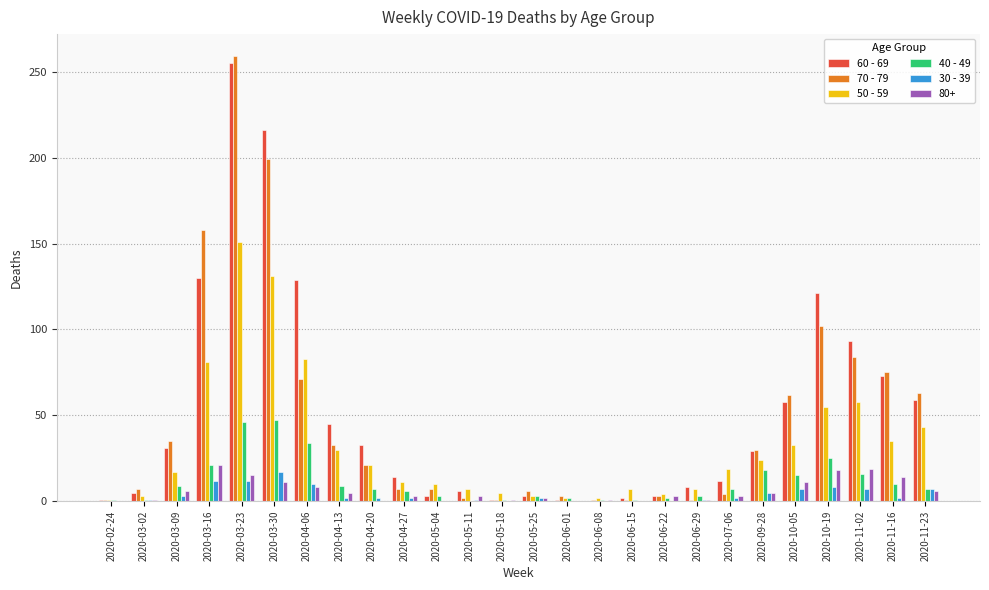

Which label corresponds to the largest value in the chart?

2020-03-23